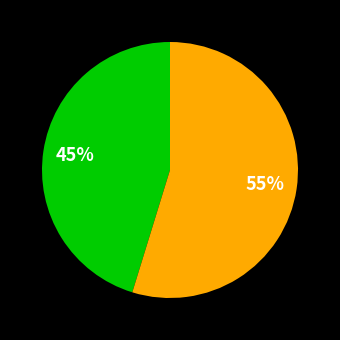

To the nearest percent, what is the difference between the largest and smallest slice percentages?

10%